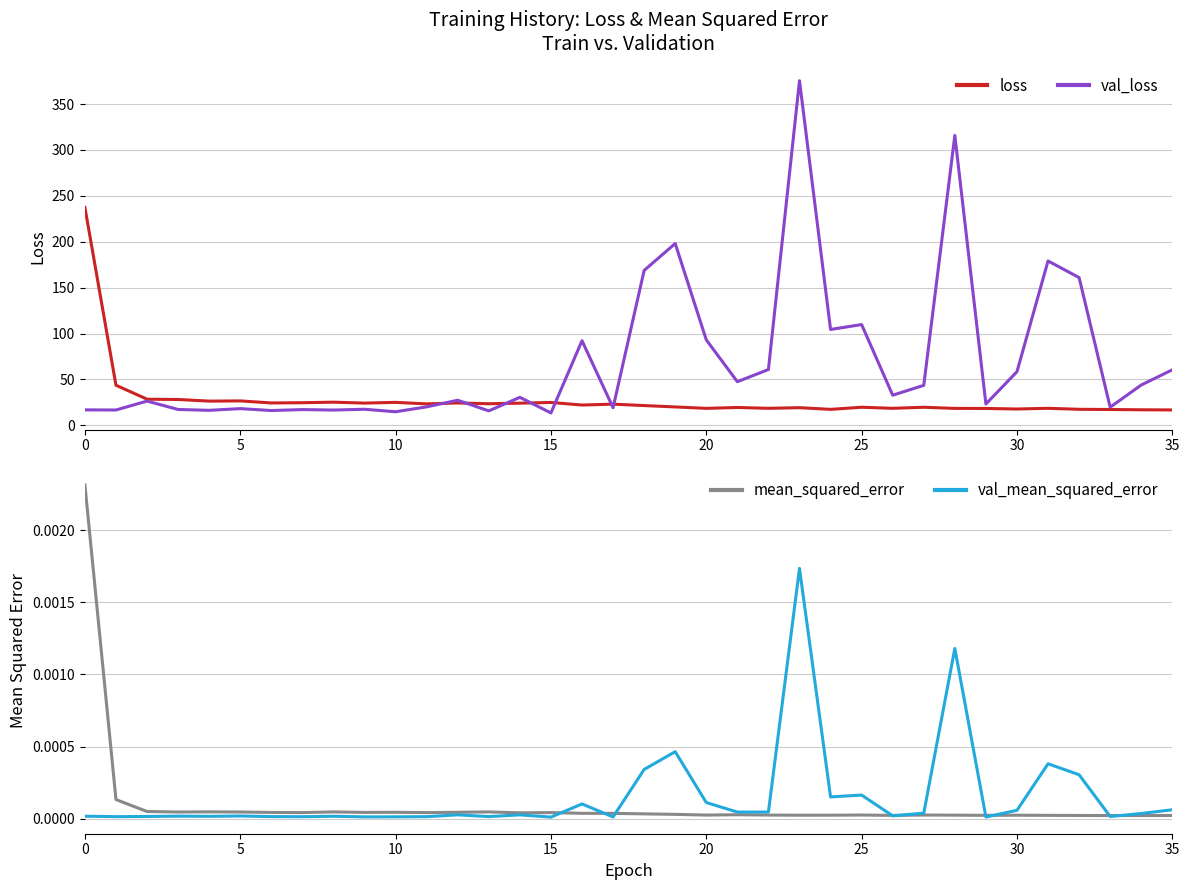

Reading right to left, what are all the values shown in this chart?

loss: 16.7	16.9	17.2	17.4	18.5	17.7	18.4	18.4	19.7	18.5	19.7	17.4	19.2	18.5	19.4	18.5	20.0	21.5	23.1	22.1	24.9	24.1	23.5	24.3	23.3	25.0	24.2	25.2	24.6	24.3	26.6	26.3	28.1	28.4	43.6	237.4
val_loss: 60.5	43.9	19.7	160.9	179.0	58.4	23.2	315.8	43.5	32.8	109.7	104.4	375.4	60.7	47.5	93.1	198.0	168.7	19.2	92.2	13.5	30.5	15.7	27.3	20.1	14.8	17.5	16.6	17.1	16.1	18.2	16.3	17.2	26.4	16.7	16.8
mean_squared_error: 0.0	0.0	0.0	0.0	0.0	0.0	0.0	0.0	0.0	0.0	0.0	0.0	0.0	0.0	0.0	0.0	0.0	0.0	0.0	0.0	0.0	0.0	0.0	0.0	0.0	0.0	0.0	0.0	0.0	0.0	0.0	0.0	0.0	0.0	0.0	0.0
val_mean_squared_error: 0.0	0.0	0.0	0.0	0.0	0.0	0.0	0.0	0.0	0.0	0.0	0.0	0.0	0.0	0.0	0.0	0.0	0.0	0.0	0.0	0.0	0.0	0.0	0.0	0.0	0.0	0.0	0.0	0.0	0.0	0.0	0.0	0.0	0.0	0.0	0.0